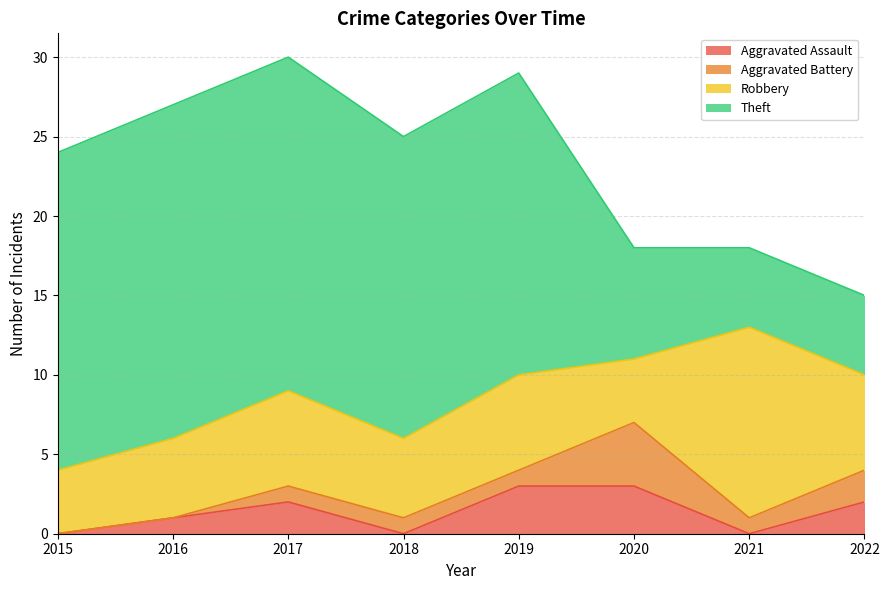

At which category is the sum across all series the highest?

2017